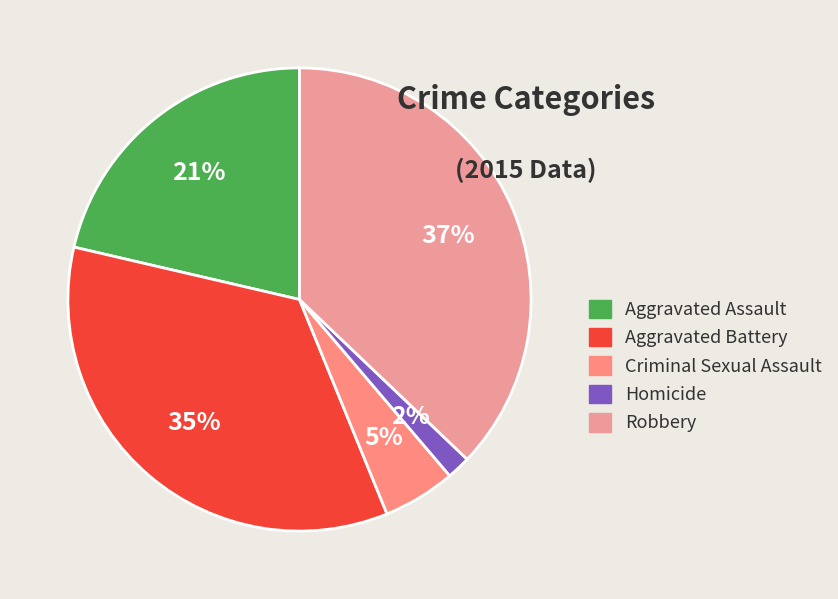

Count the number of slices in the pie.

5